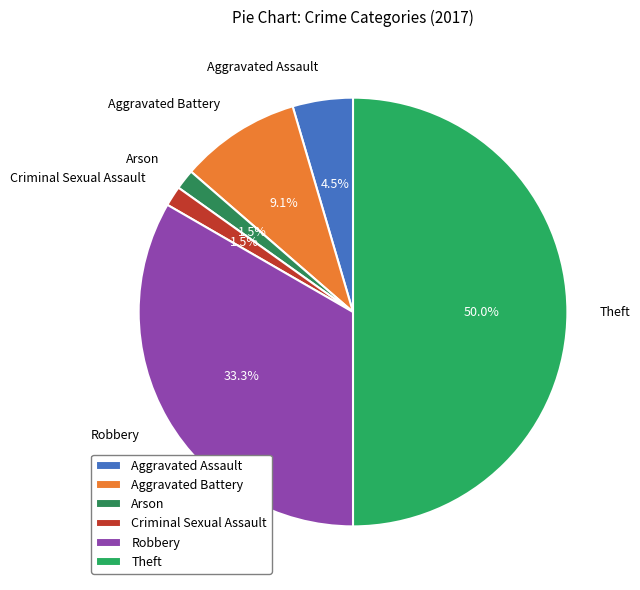

How many segments does this pie chart have?

6